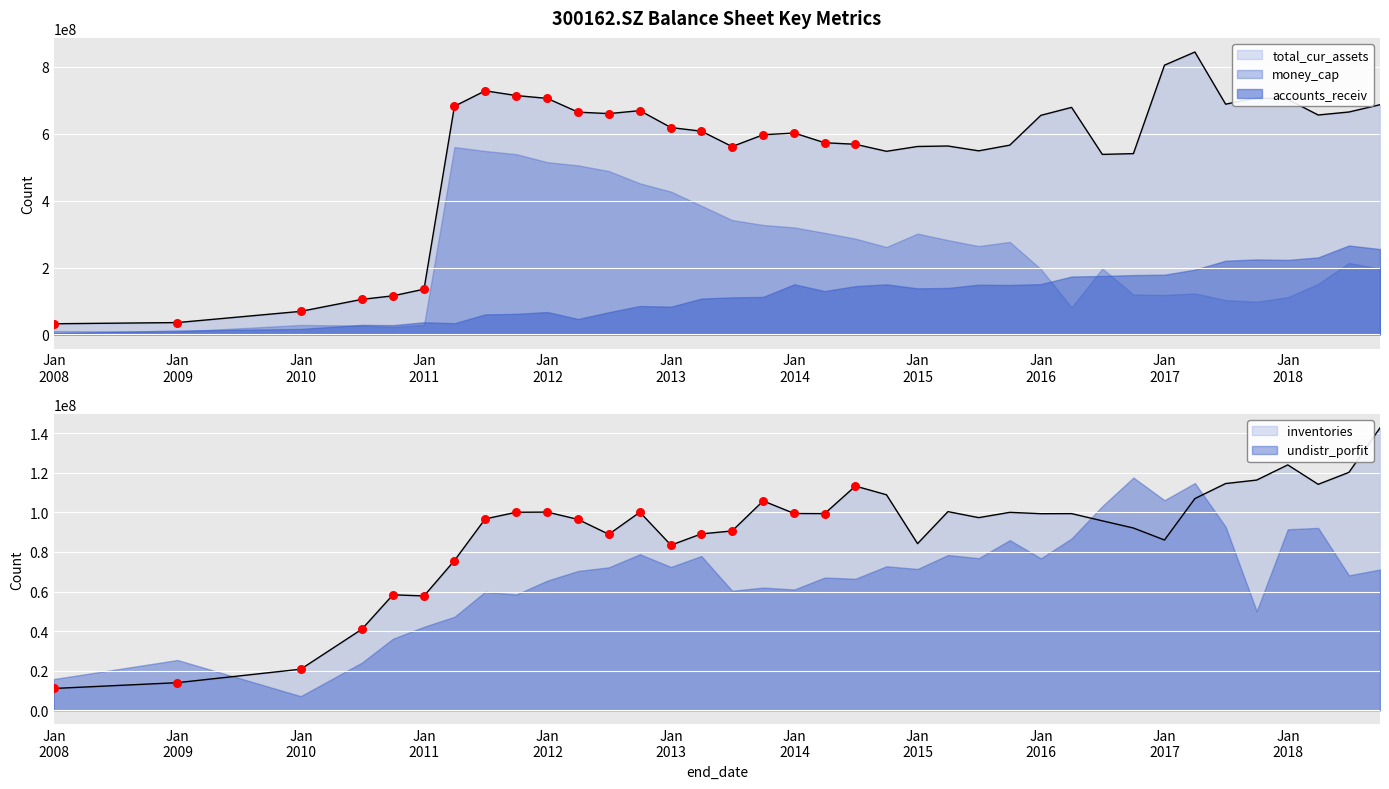

Which series contains the highest Y value?

total_cur_assets